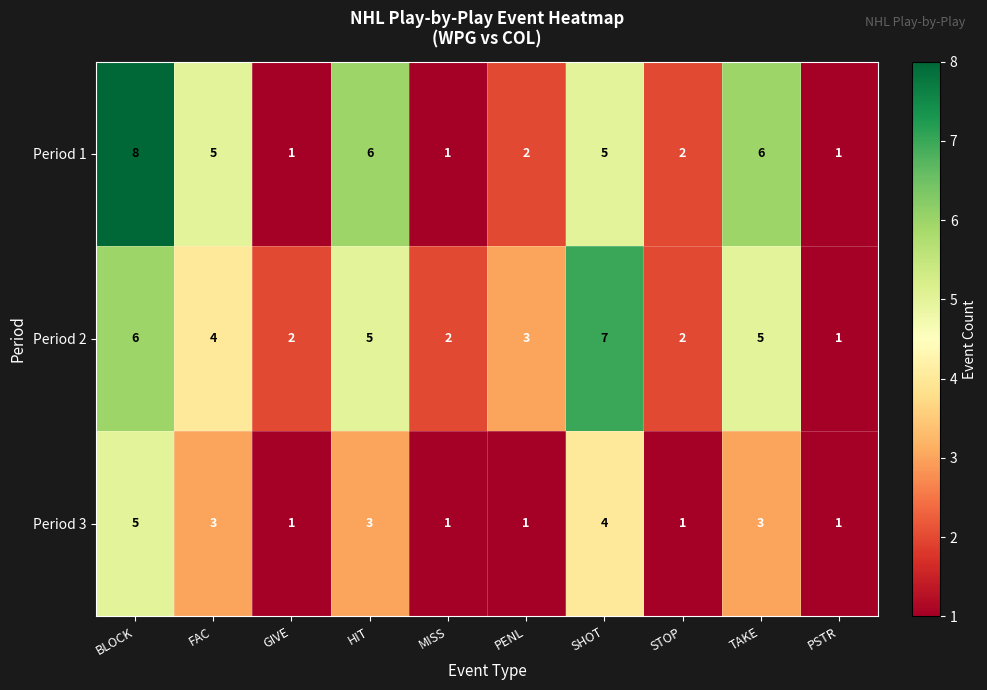

What is the sum of the Period 3 values at HIT and SHOT?

7